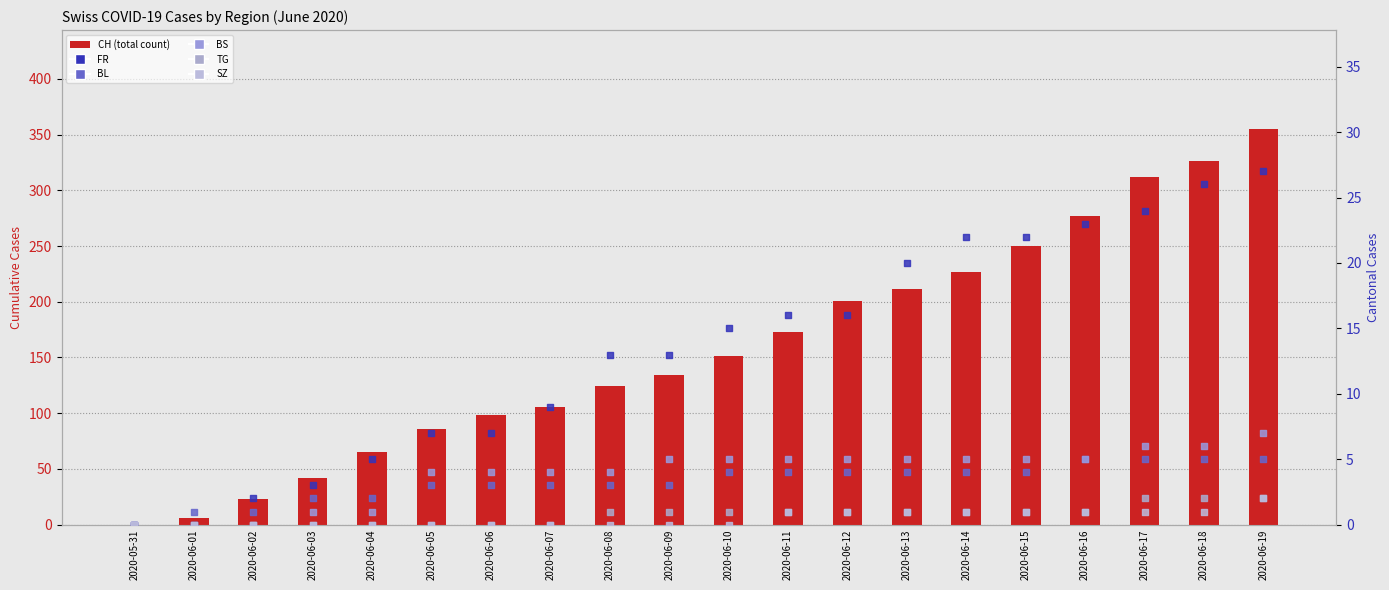

What are all the series names shown in the legend?

CH (total), FR, BL, BS, TG, SZ